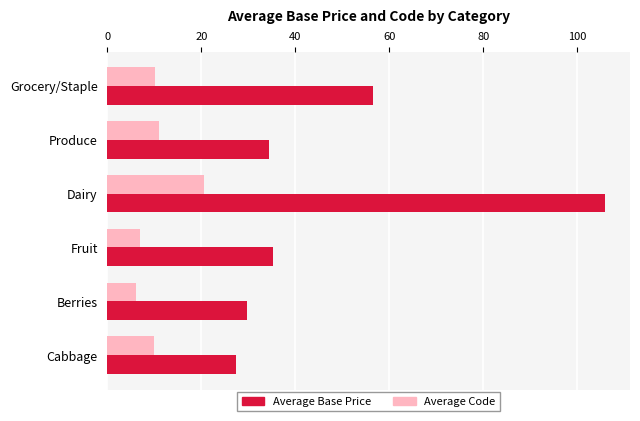

What is the total value across all series at Berries?

35.7